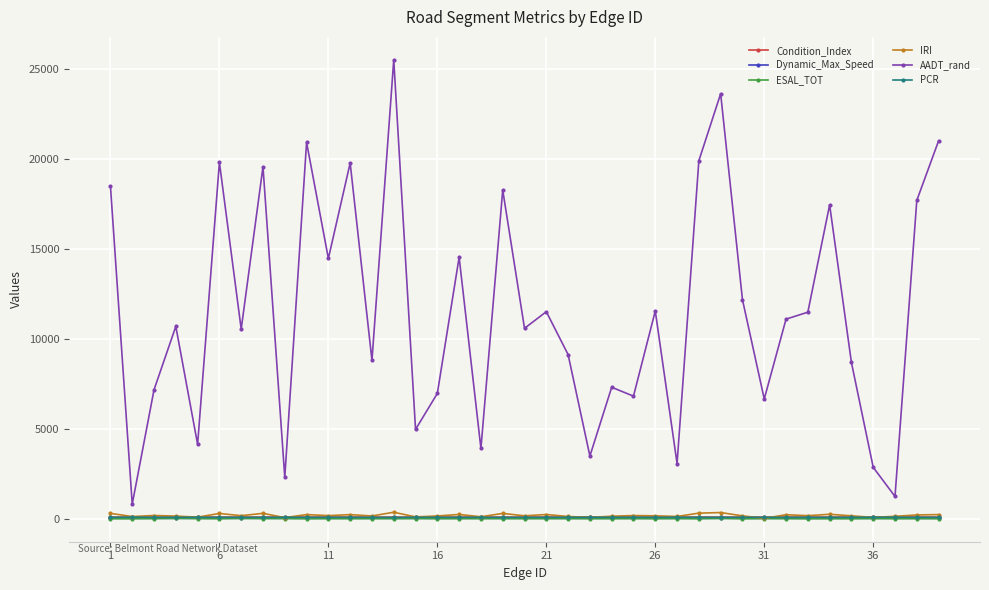

Which series has the largest total across all categories?

AADT_rand